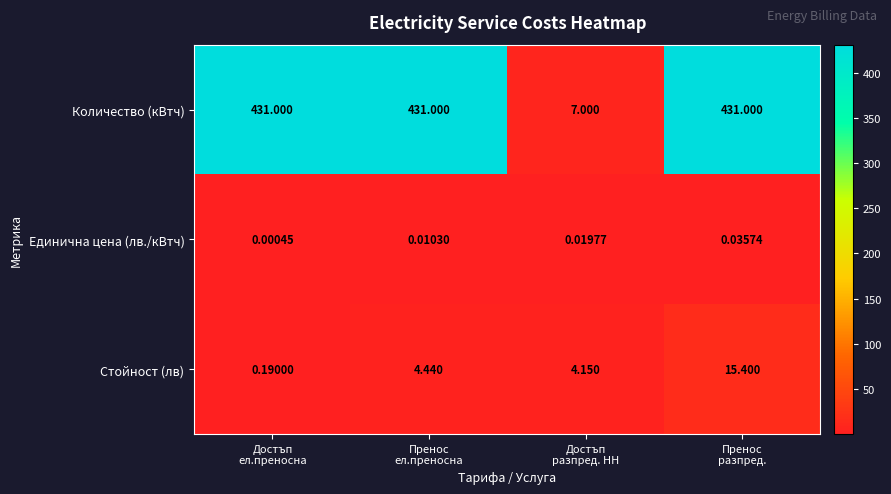

At how many categories does at least one series exceed 191?

3